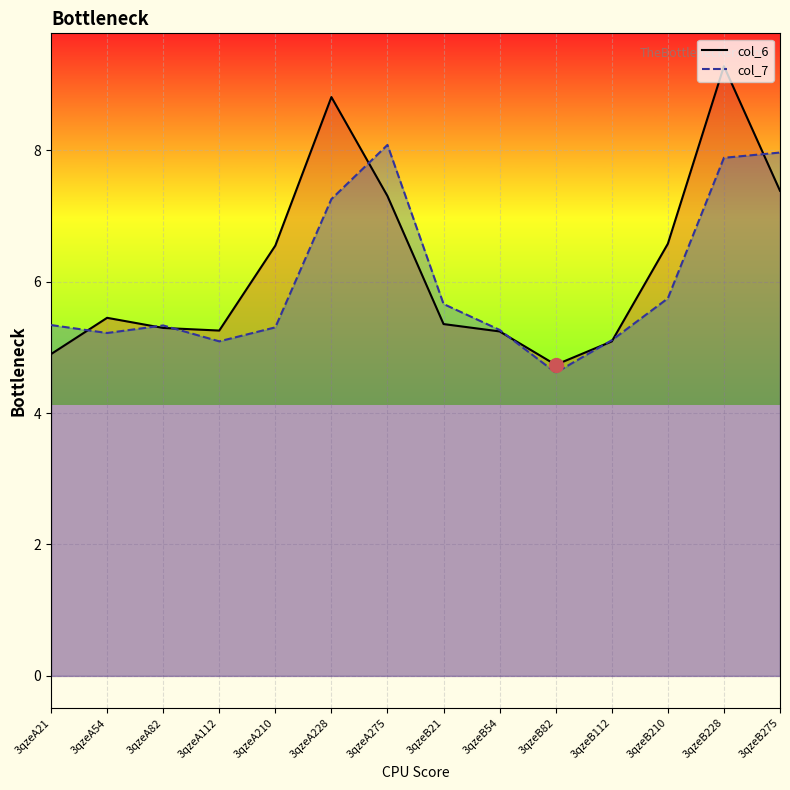

Rank the series at 3qzeB82 from lowest to highest value.

col_7_line, col_6_line